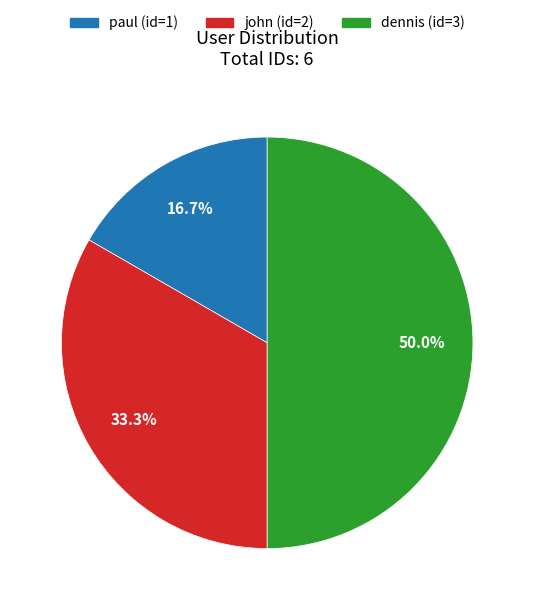

To the nearest percent, what is the difference between the dennis and john slice percentages?

17%